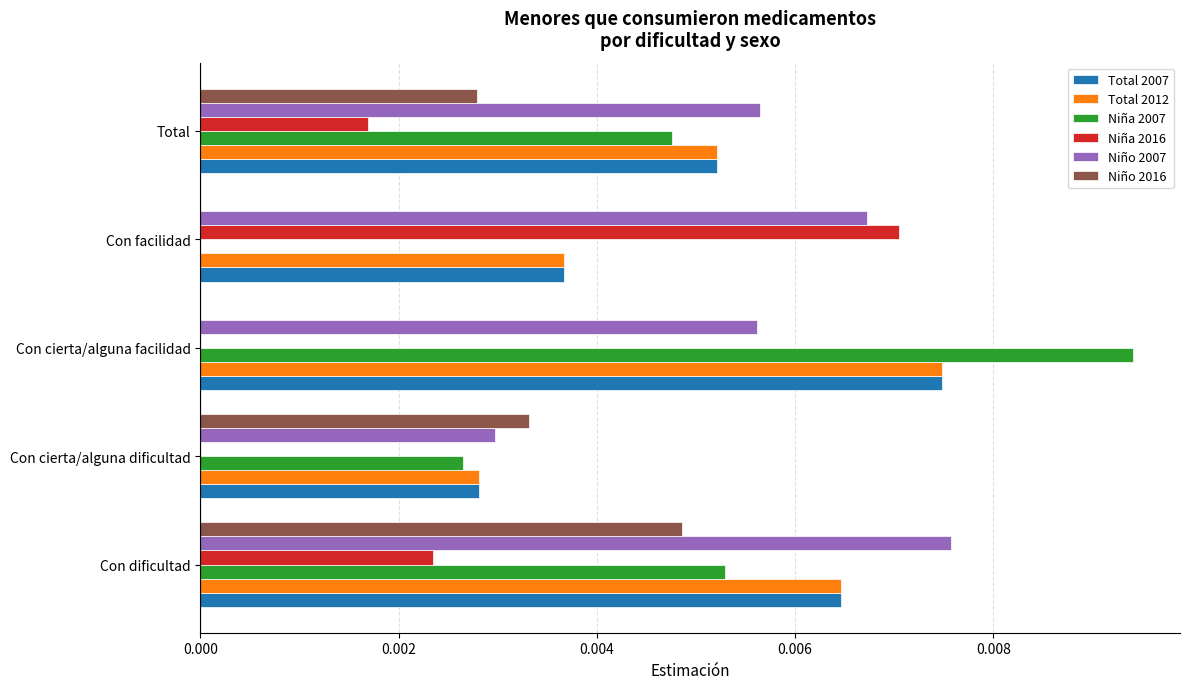

The Niño 2007 series shows 0.0 at Con cierta/alguna dificultad. True or false?

True